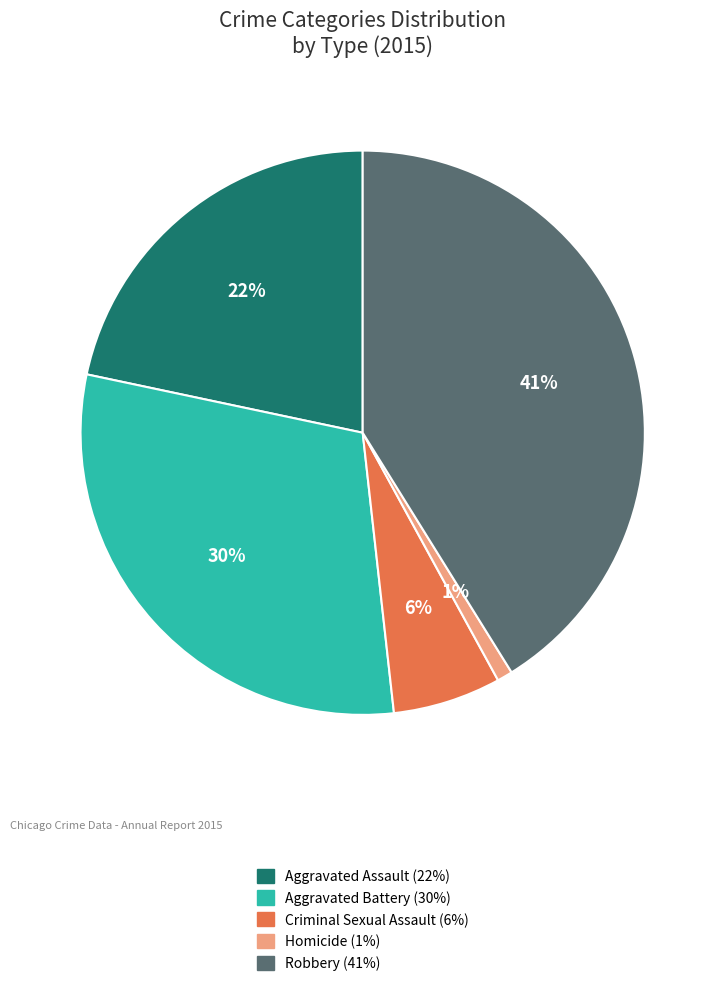

To the nearest percent, what portion does Homicide represent?

1%